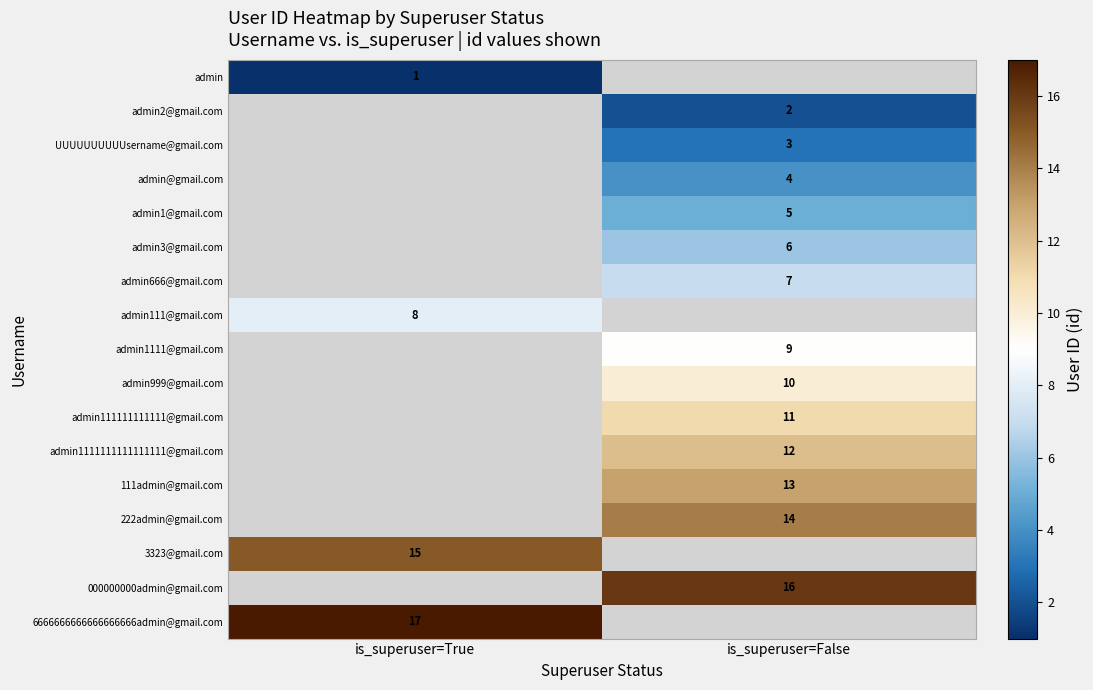

The value of 3323@gmail.com at is_superuser=True is 26. True or false?

False